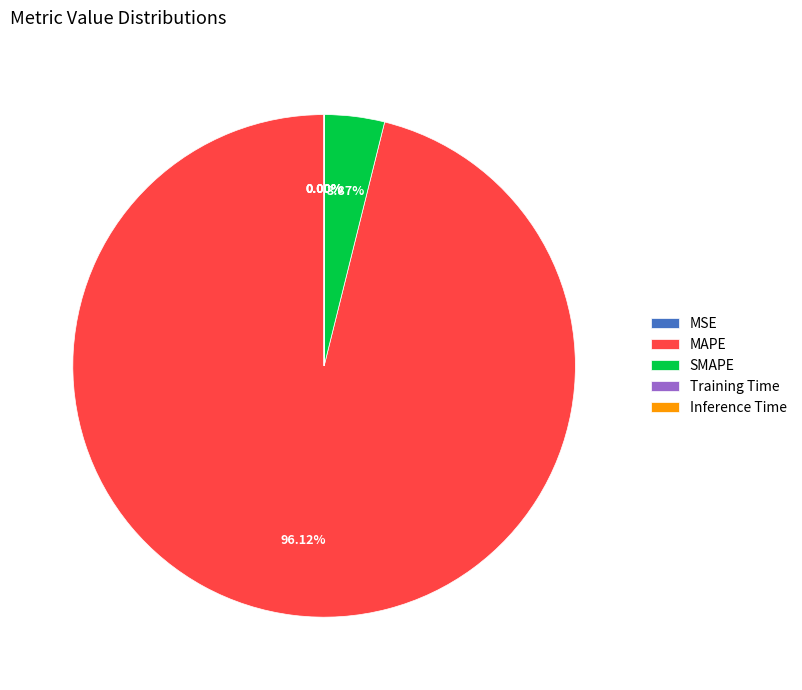

Is it true that MAPE is 96% of the pie?

True